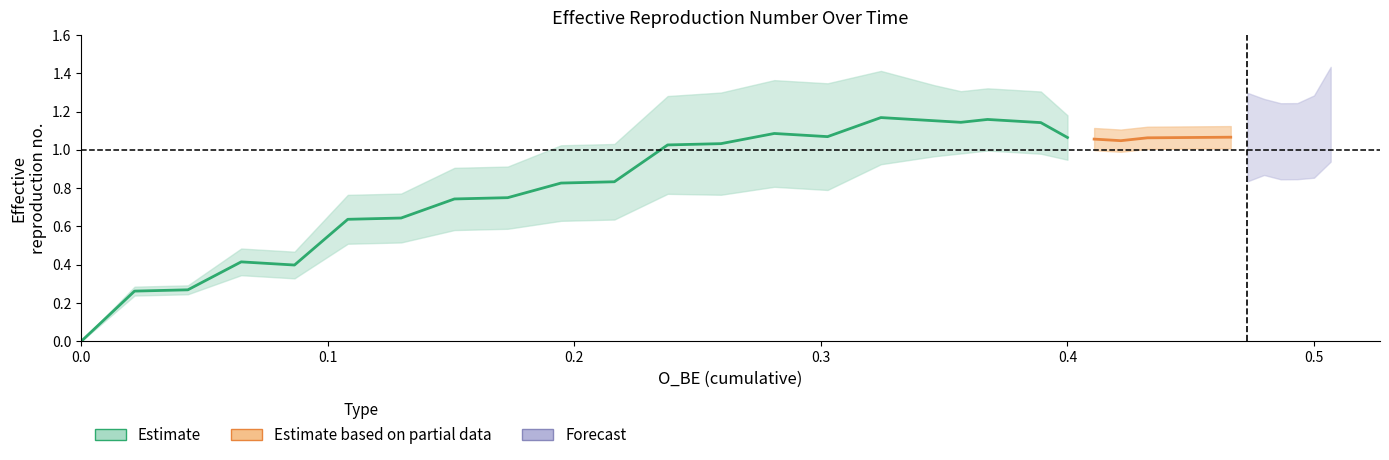

The A series shows 0.2 at 32. True or false?

False